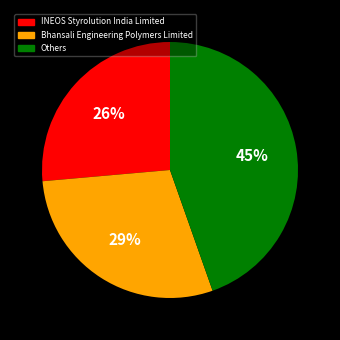

Which category has the biggest portion of the pie?

Others